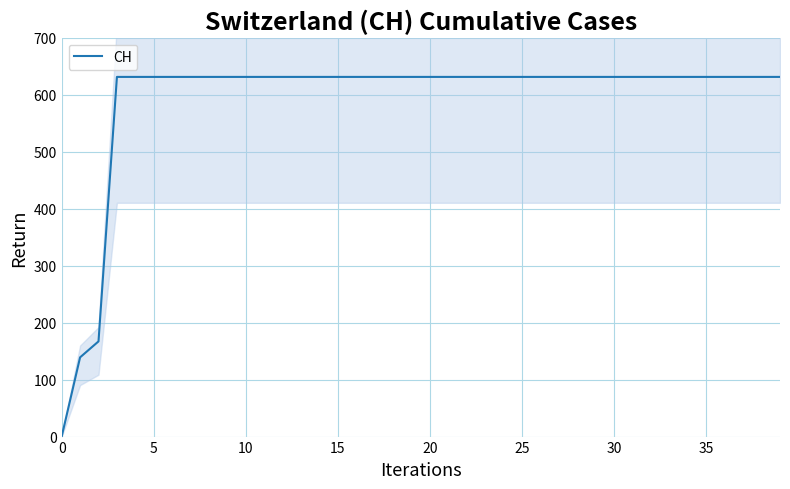

Does the chart display data point markers on the line(s)?

No